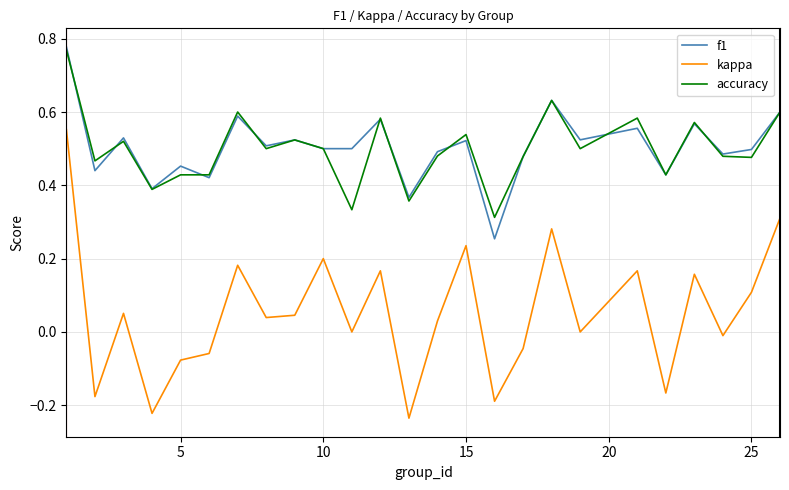

True or false: f1 and kappa cross at least once.

False